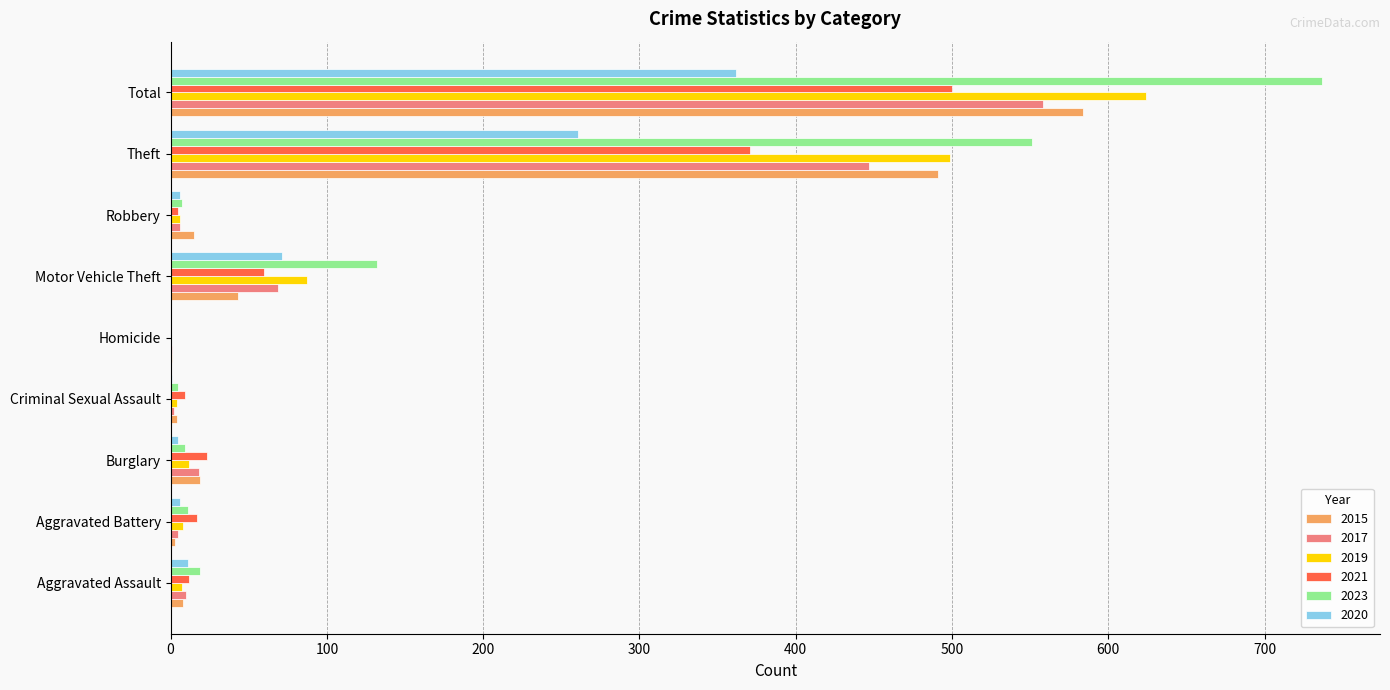

At which category is the sum across all series the highest?

Total